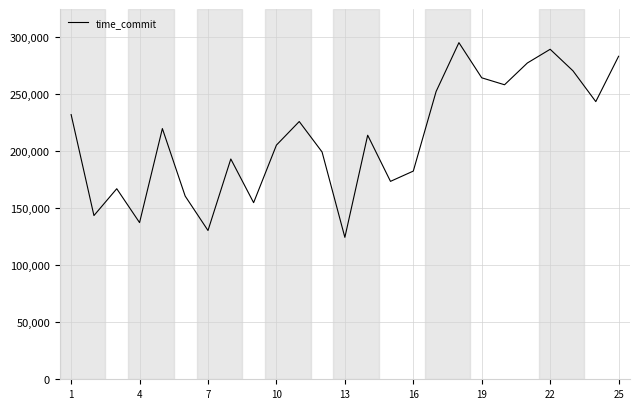

Reading right to left, list all the values displayed in this chart.

283387.6	243608.2	270615.3	289520.0	277483.4	258393.6	264492.0	295327.7	252480.6	182654.6	173641.4	214129.5	124522.6	199454.3	226134.0	205441.4	154947.7	193276.2	130531.4	160714.9	219953.1	137458.2	167178.4	143637.3	232216.4